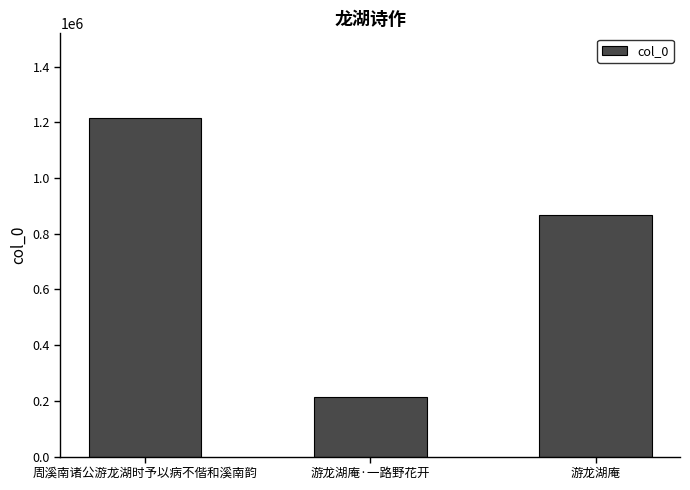

Between 游龙湖庵·一路野花开 and 游龙湖庵, which is larger?

游龙湖庵